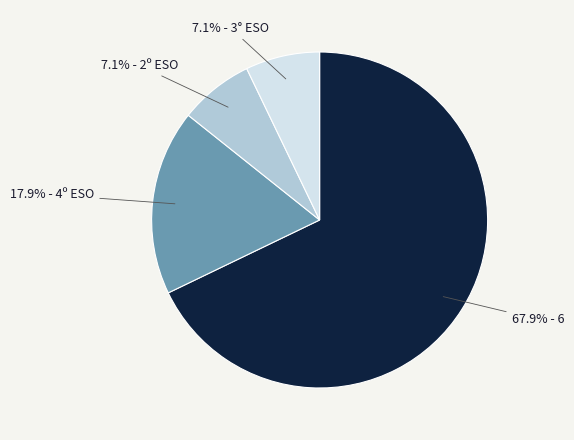

Between 7.1% - 3° ESO and 17.9% - 4º ESO, which is larger?

17.9% - 4º ESO